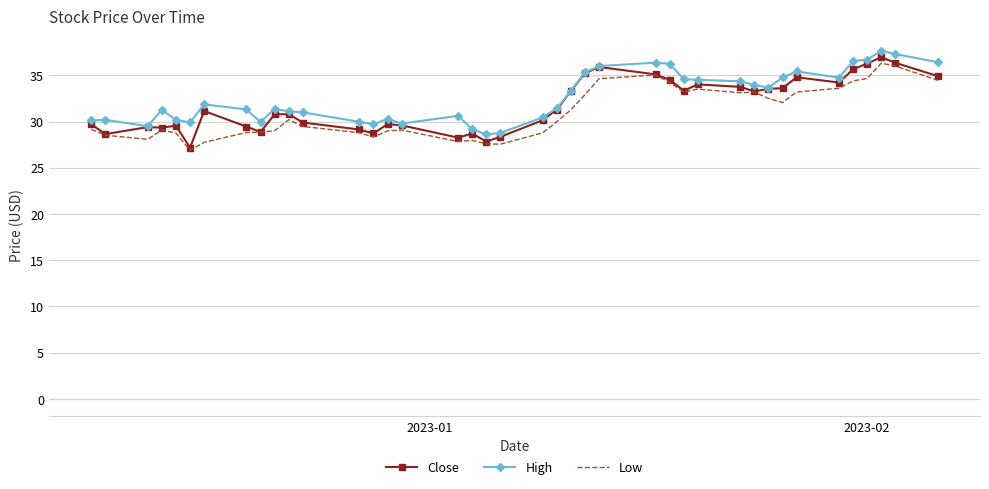

What is the minimum value for High?

28.6